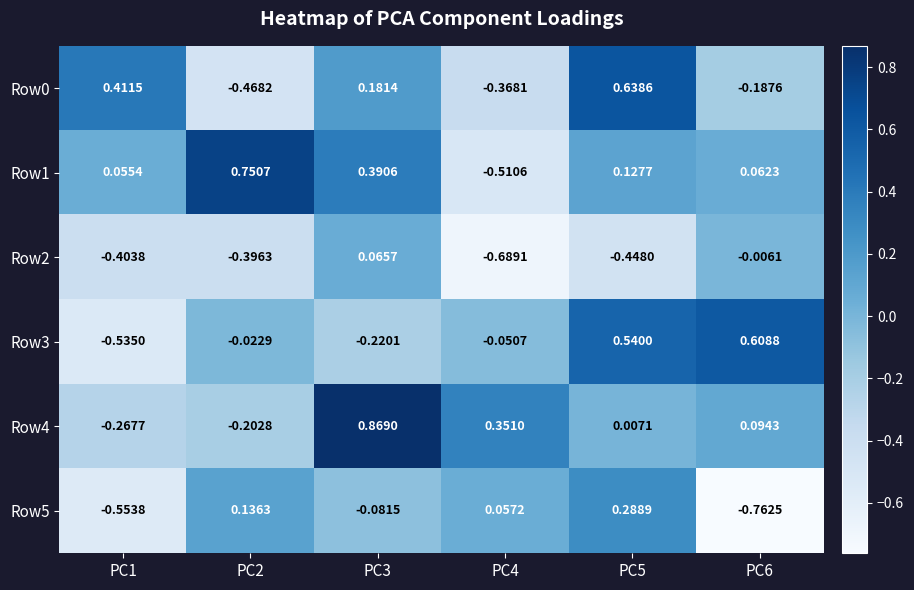

Is the value of Row4 at PC4 greater than the value of Row3 at PC2?

Yes